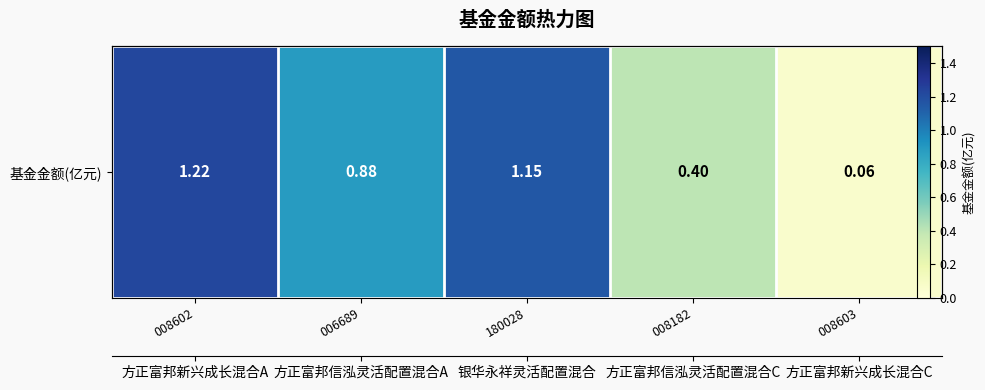

Reading left to right, what are all the values shown in this chart?

1.2	0.9	1.1	0.4	0.1